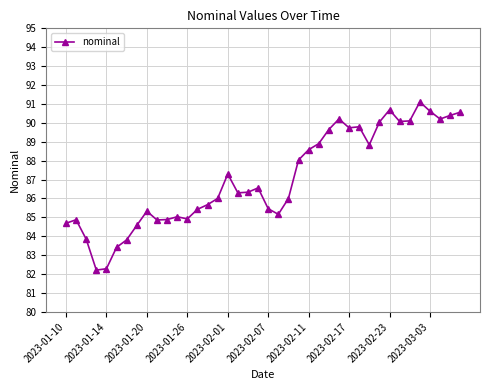

What is the value of the 24th point from the left?

88.0